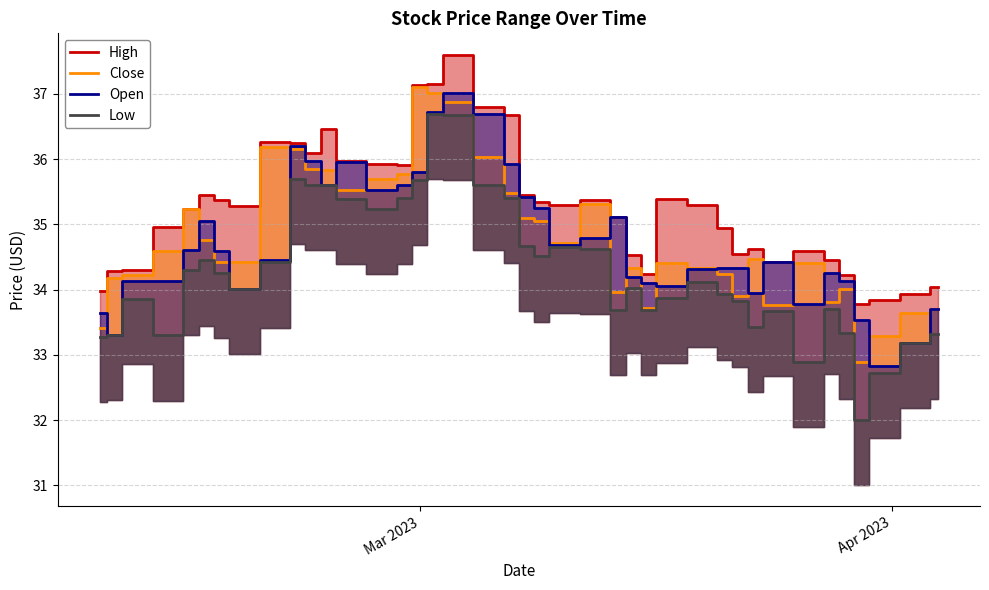

What is the highest value of the High series?

37.6